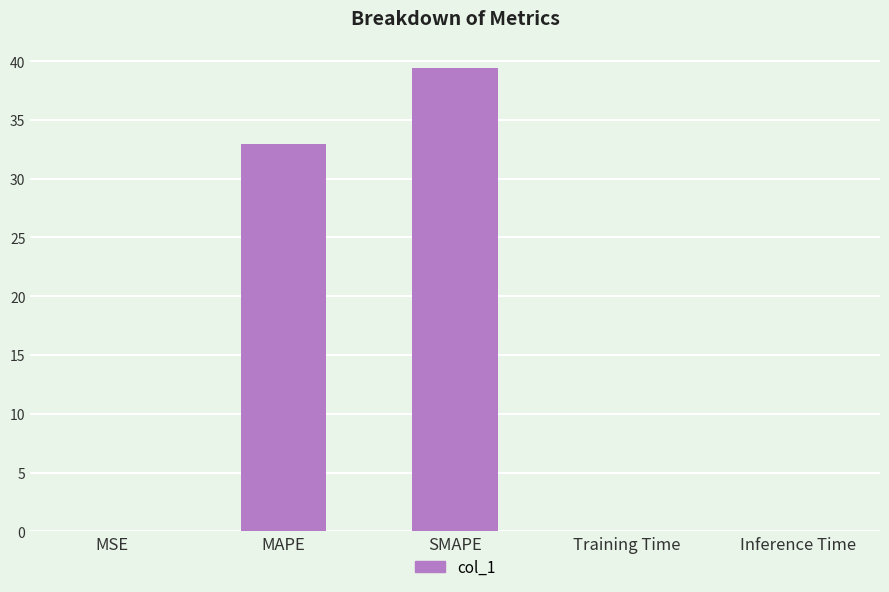

What is the maximum value shown in the chart?

39.4